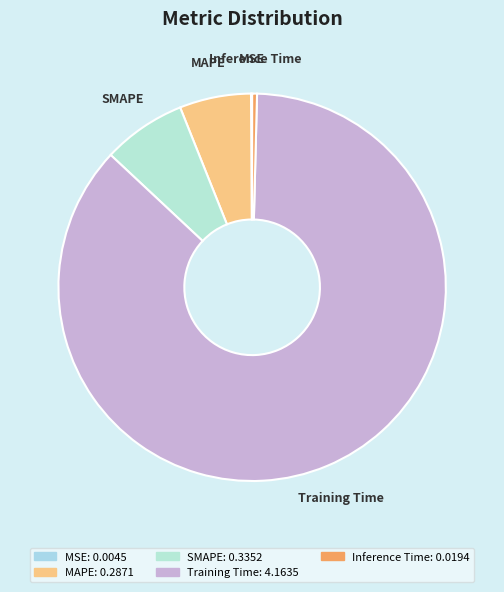

Combined, do SMAPE and Training Time account for over 50%?

Yes